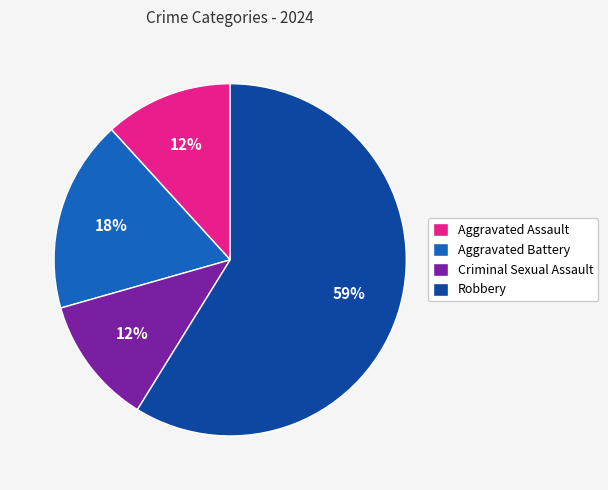

What is the largest slice in the pie chart?

Robbery